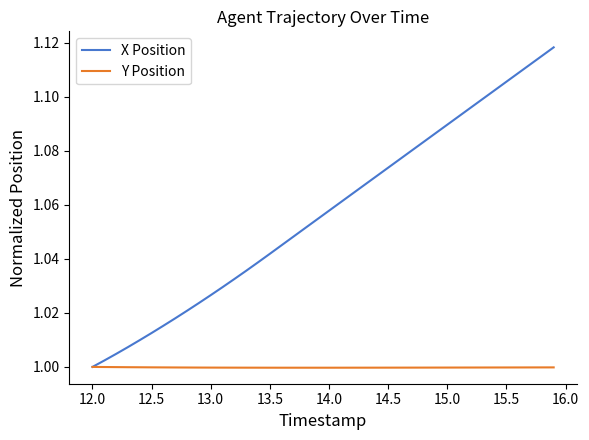

Rank the series by their average value, from lowest to highest.

Y Position, X Position